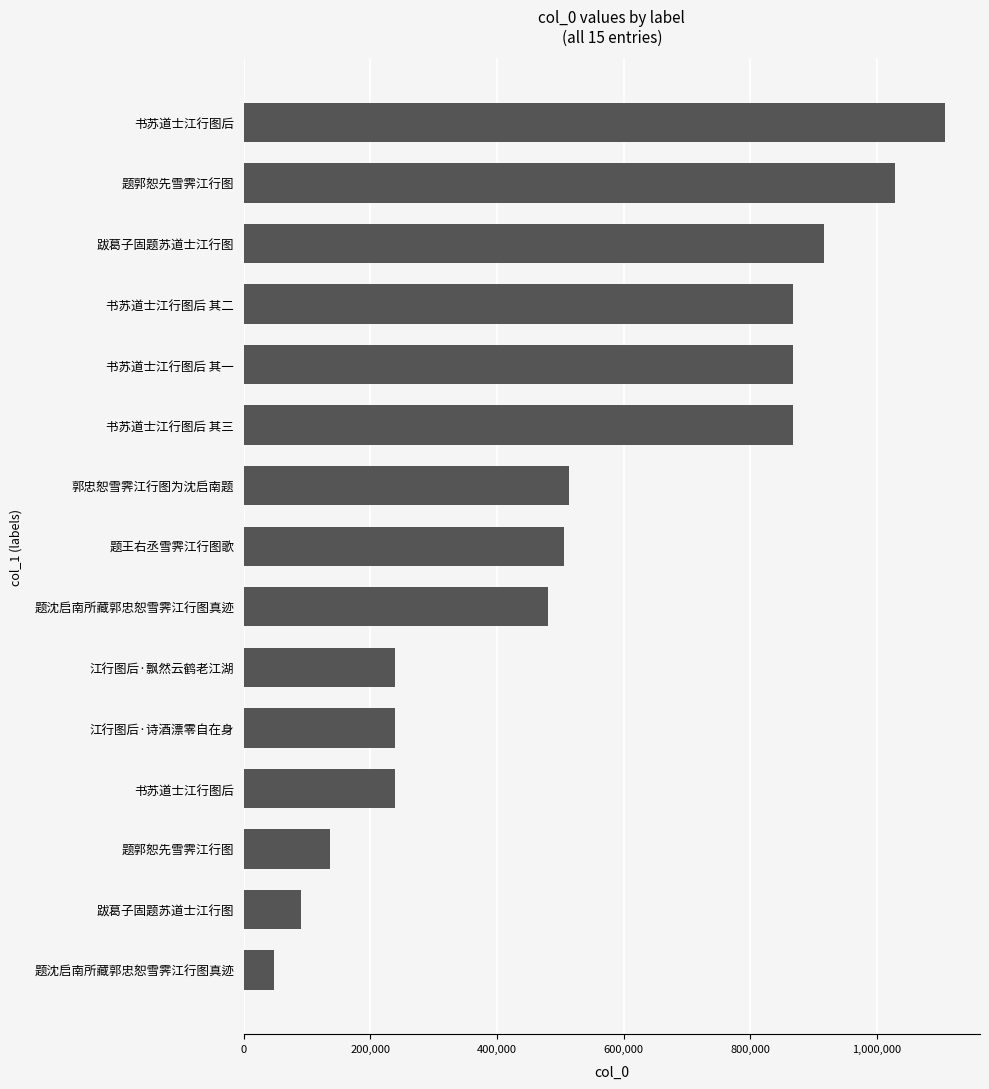

Are the bars horizontal?

Yes